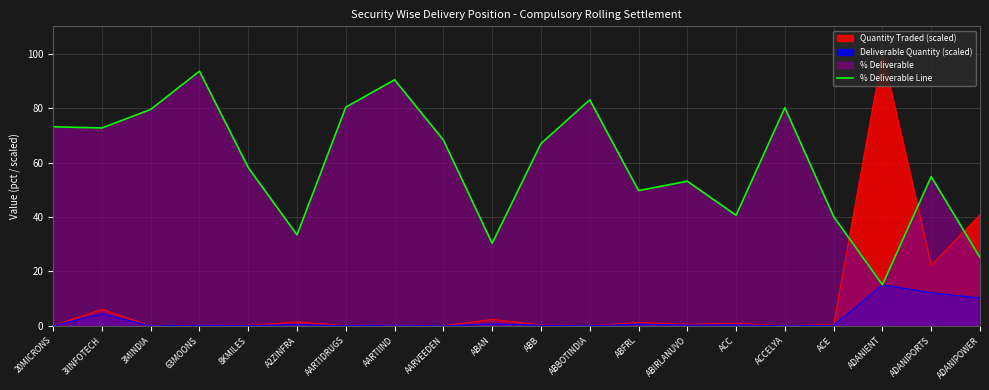

Which series has the largest range (max minus min)?

Quantity Traded (scaled)